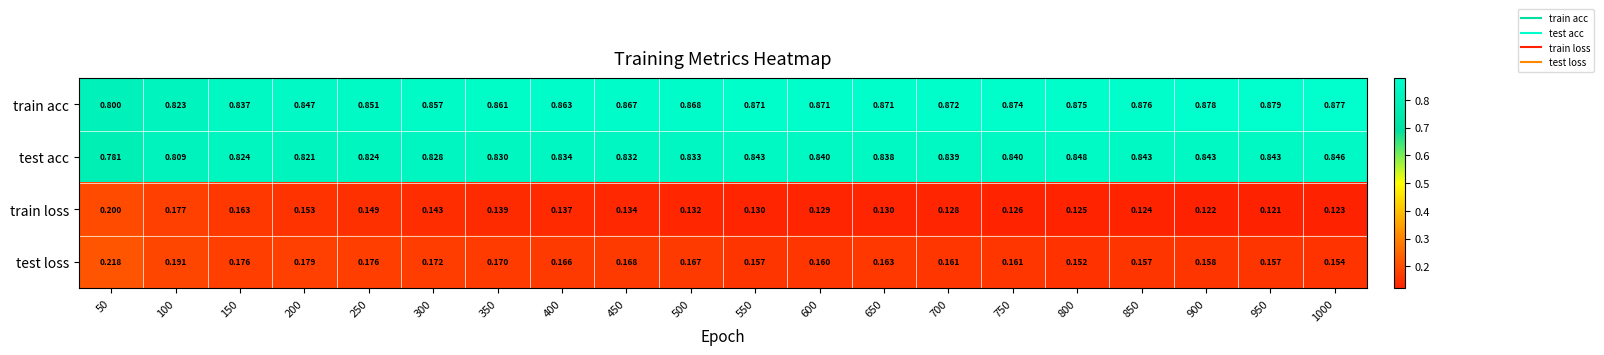

At 300, list the series in order from largest to smallest.

train acc, test acc, test loss, train loss